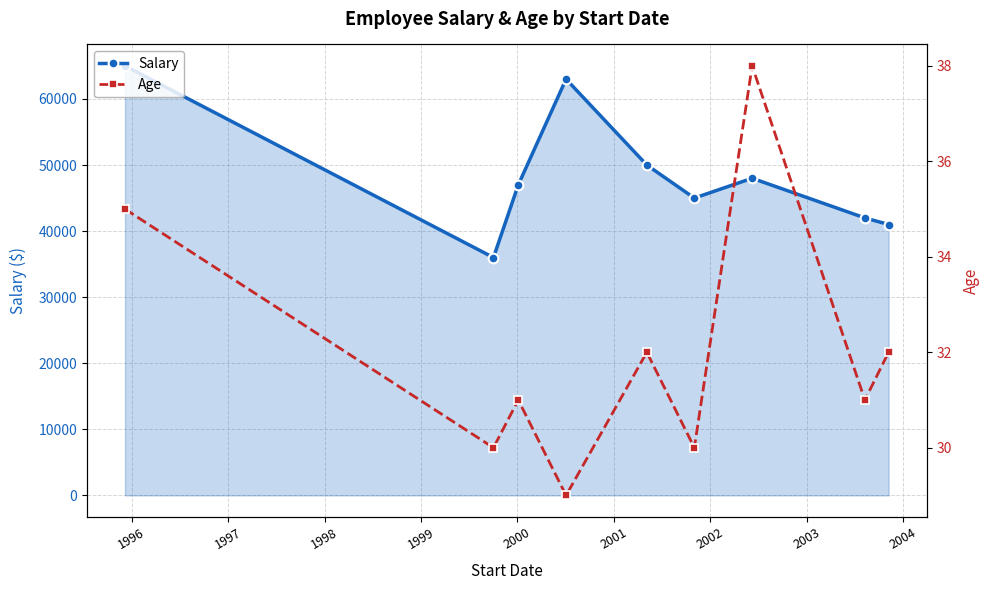

What is the difference between the second highest and minimum values in the Salary series?

27000